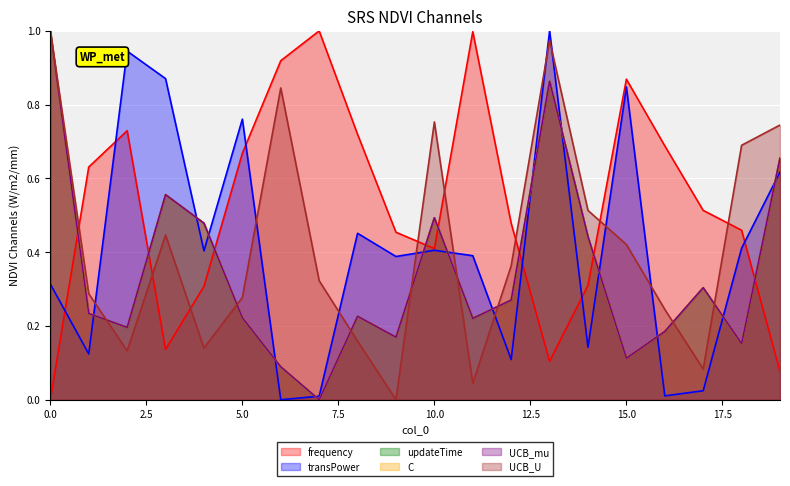

What is the total value across all series at 16?

1.5